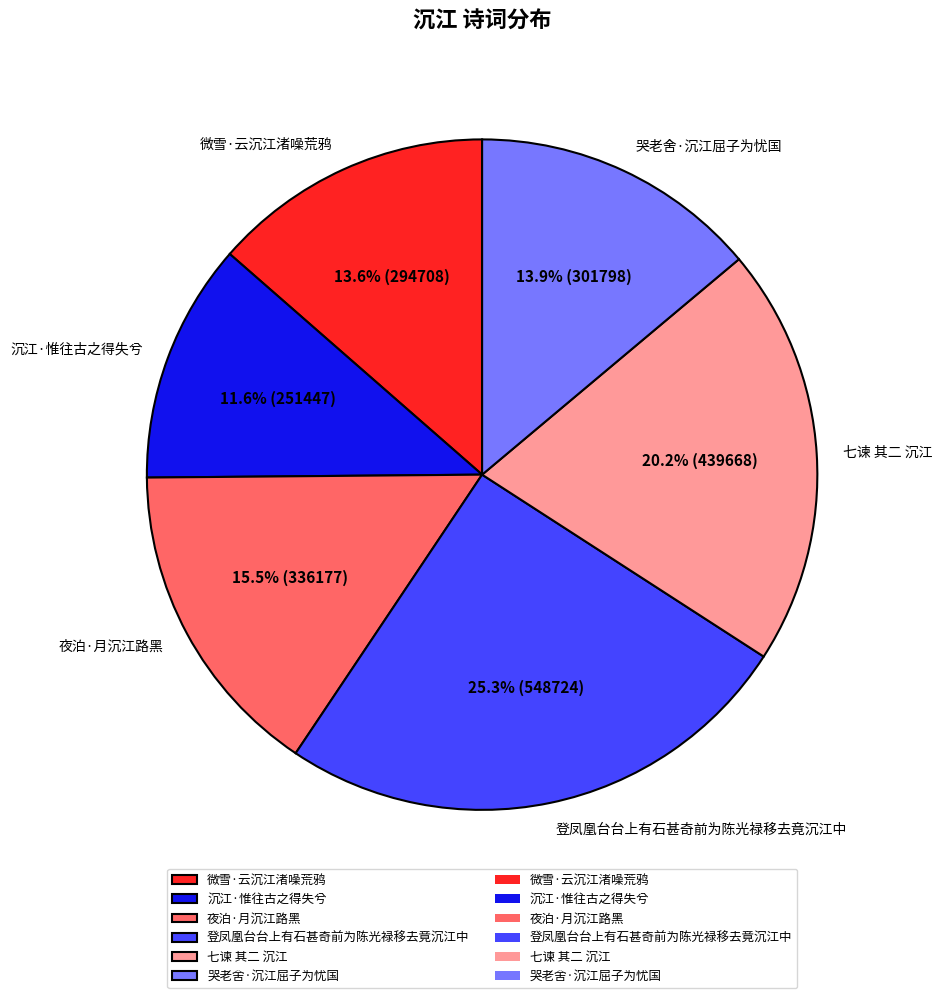

To the nearest percent, what is the difference between the 微雪·云沉江渚噪荒鸦 and 登凤凰台台上有石甚奇前为陈光禄移去竟沉江中 slice percentages?

12%